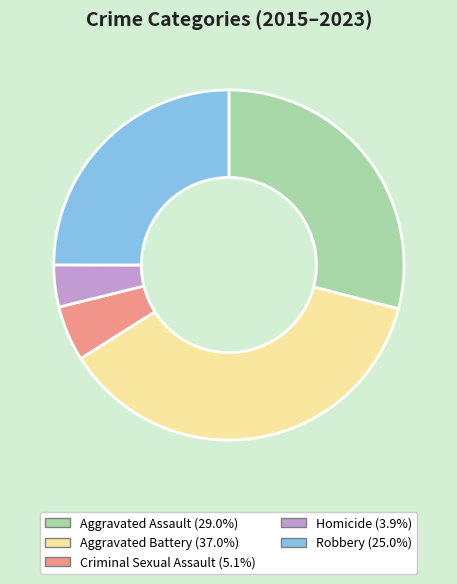

Combined, do Homicide and Aggravated Battery account for over 50%?

No